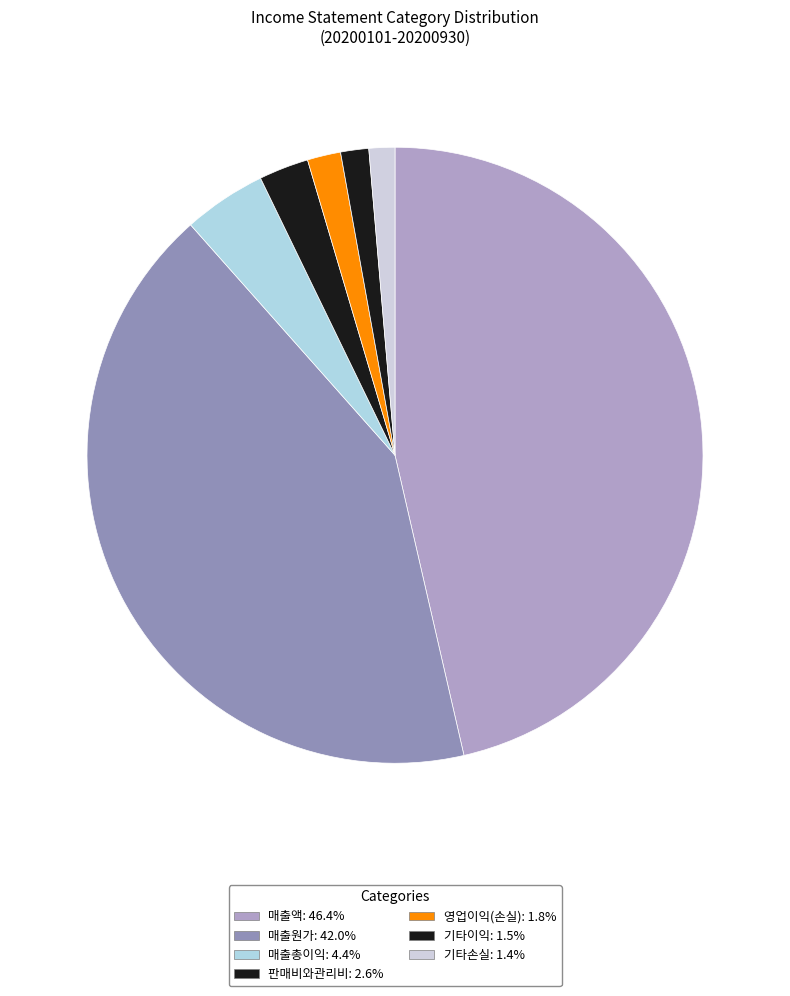

Does any single category account for the majority?

No